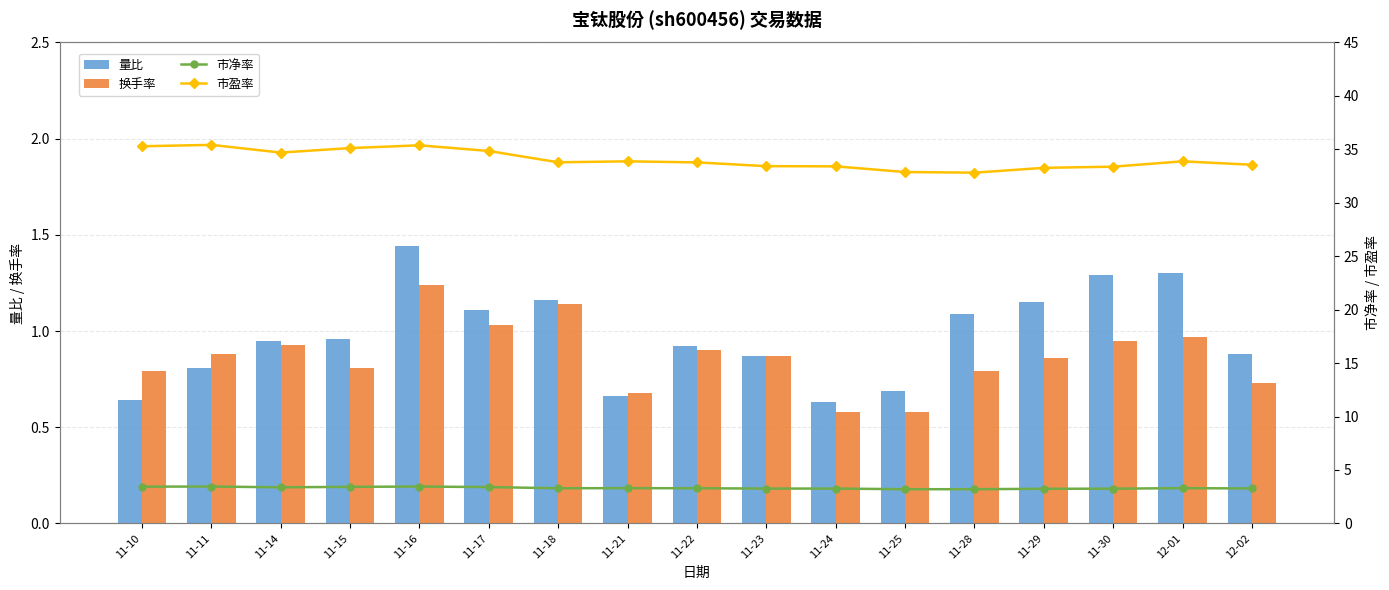

Which series has the largest total across all categories?

市盈率